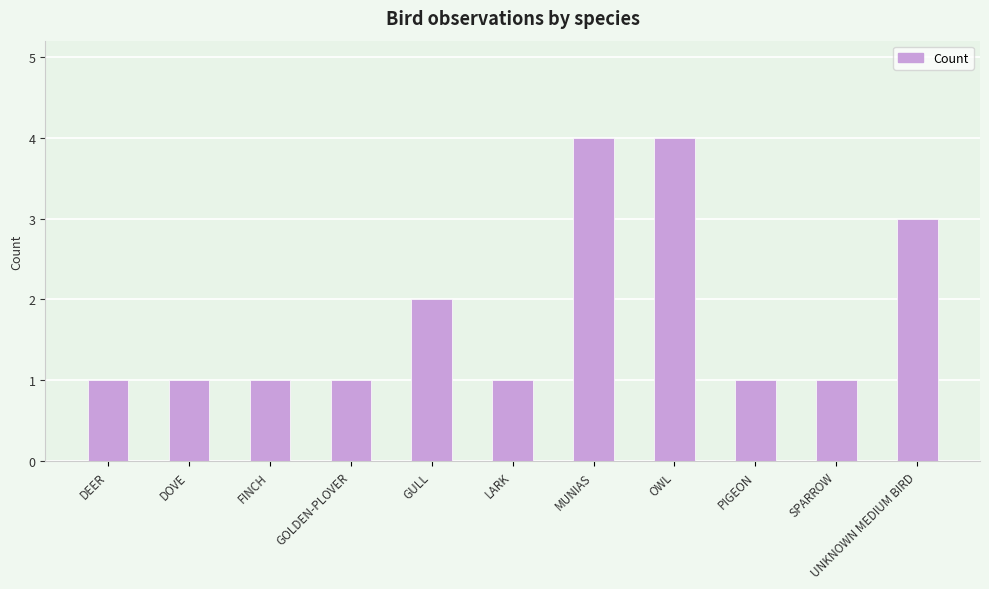

What is the maximum value shown in the chart?

4